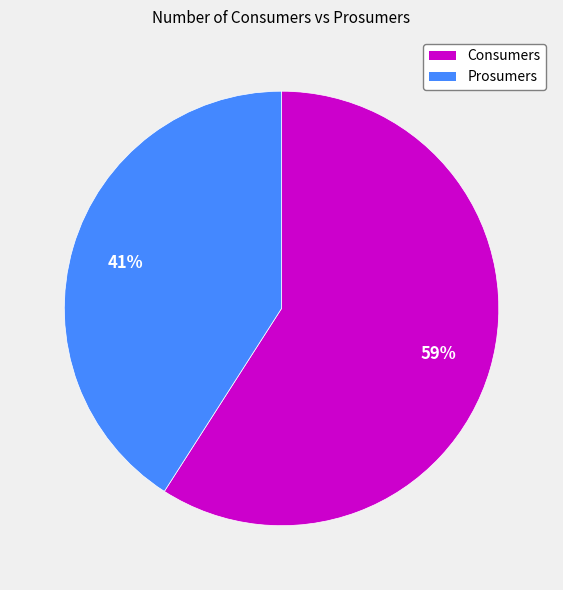

Combined, do Consumers and Prosumers account for over 50%?

Yes